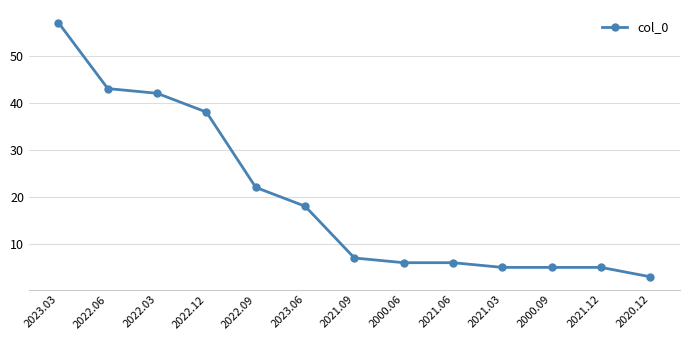

What is the label of the 11th point from the right?

2022.03